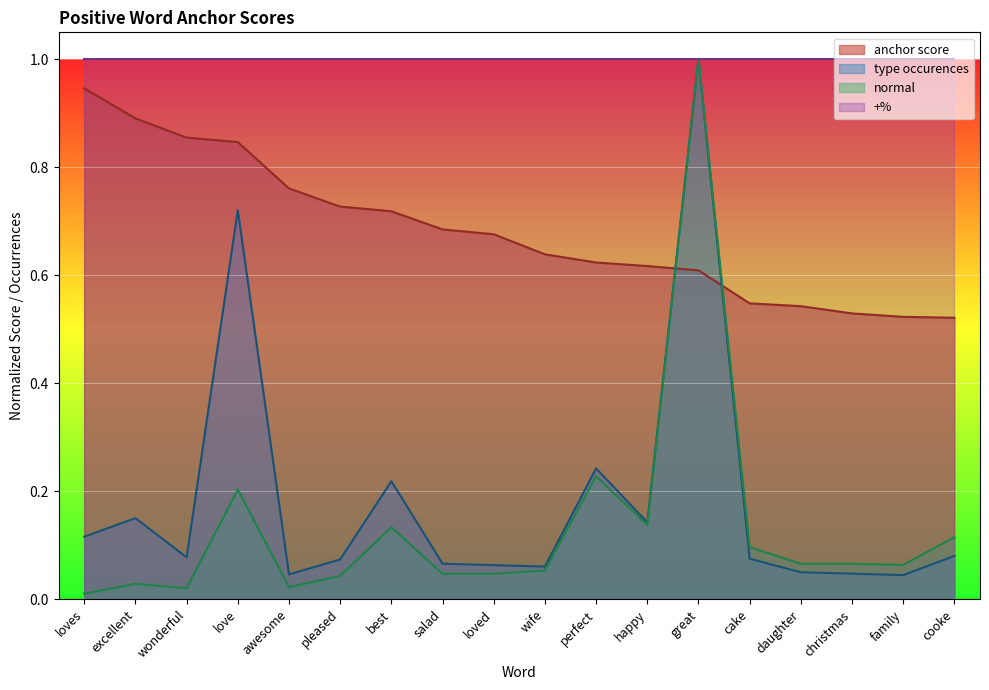

How many times do normal and anchor score cross each other?

2